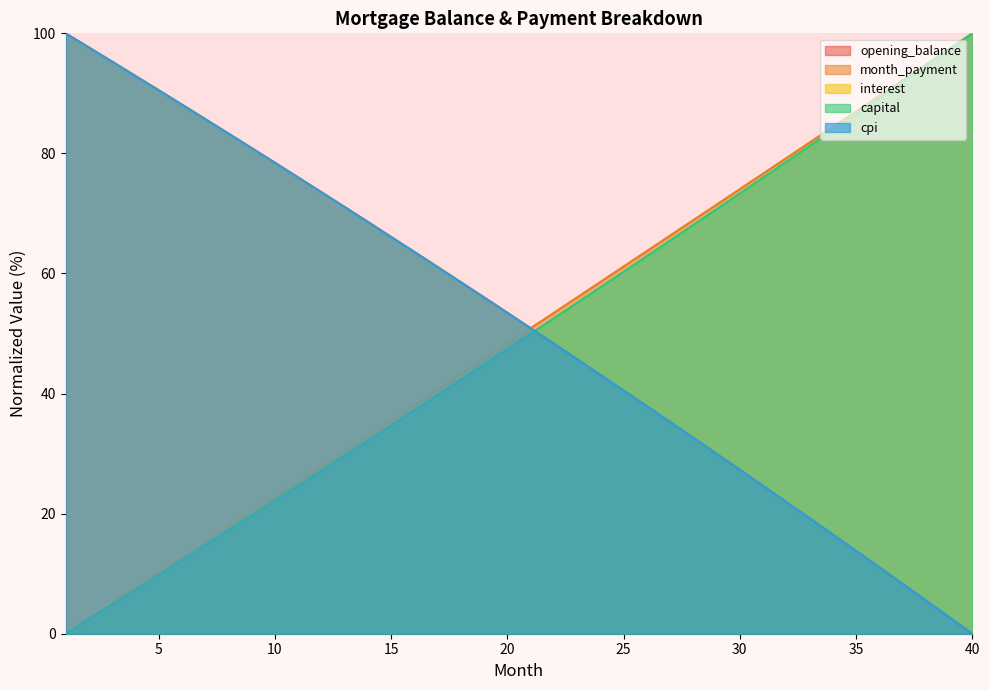

What is the greatest value displayed?

100.0